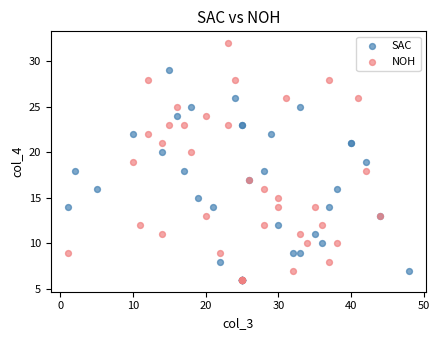

Which series has the widest spread of Y values?

NOH